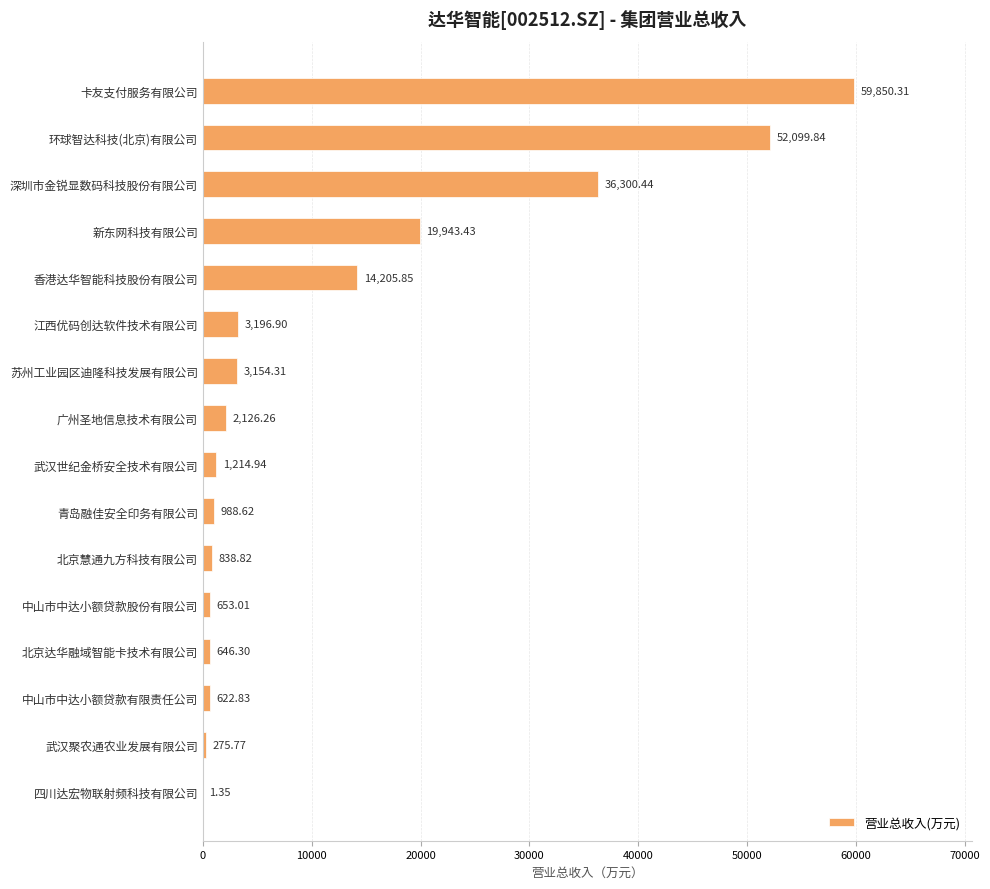

At which label is the value closest to 29925?

深圳市金锐显数码科技股份有限公司